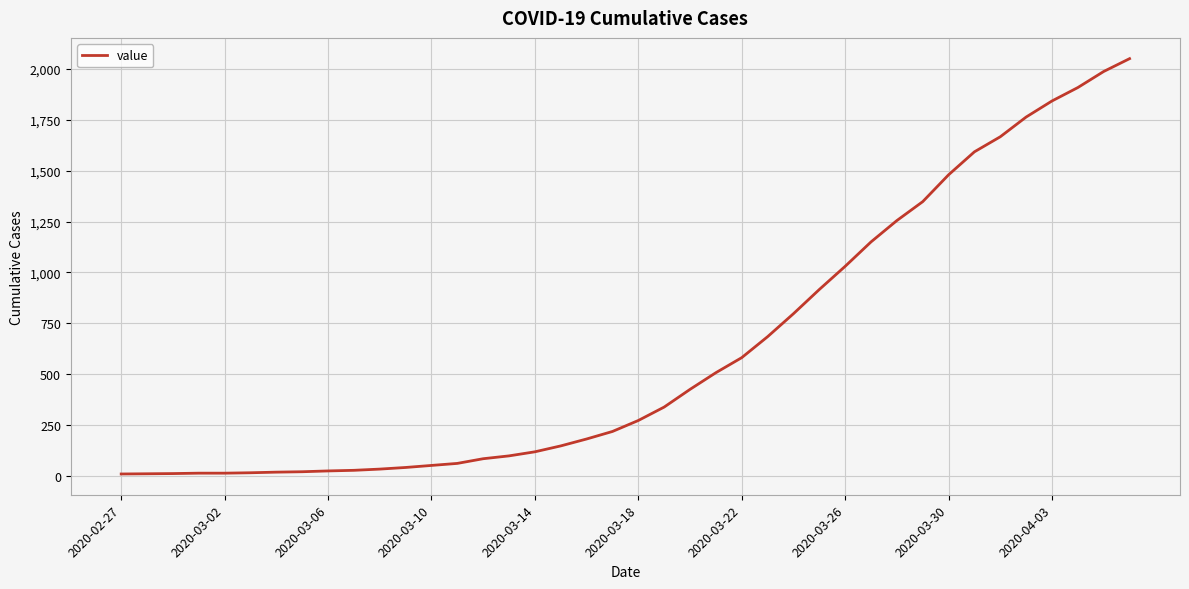

What is the sum of all values?

24790